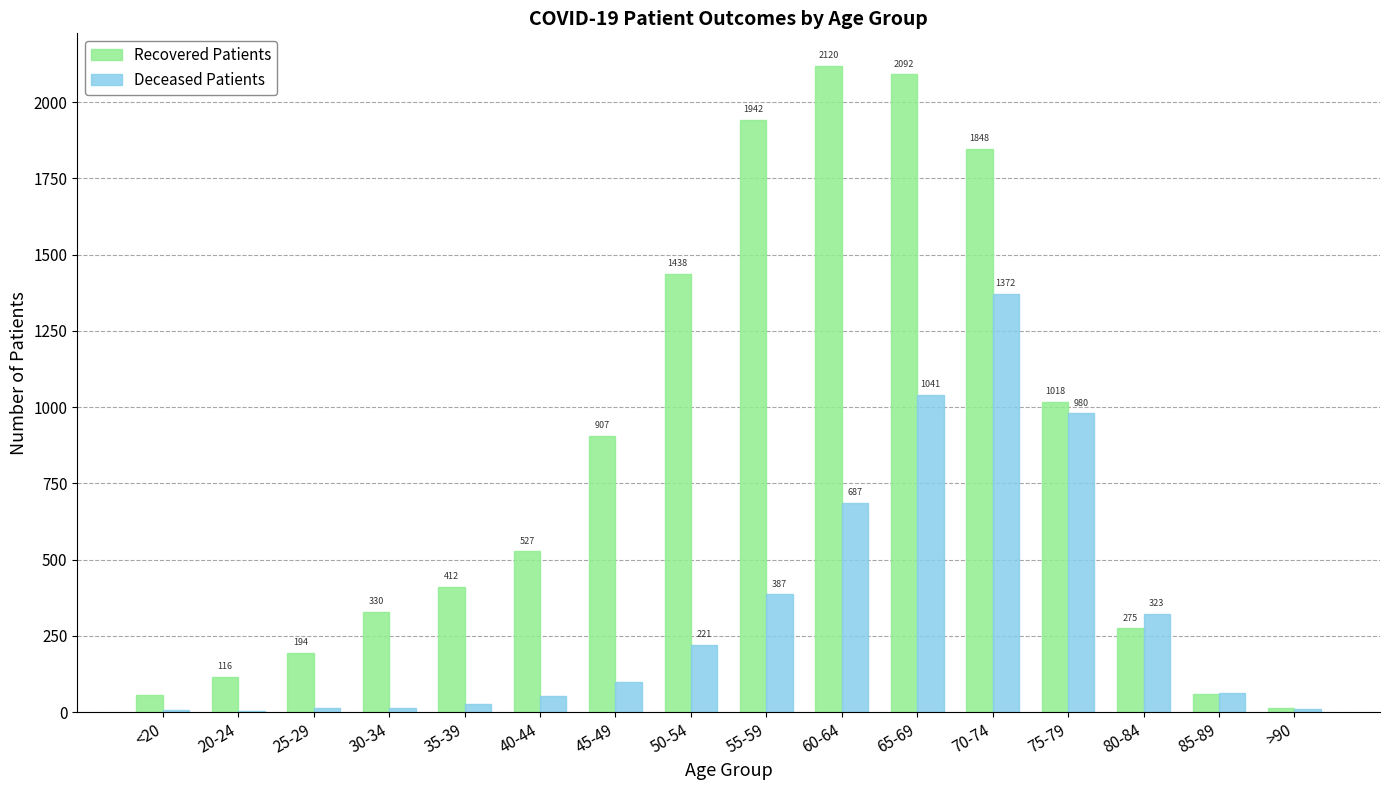

Is it true that Recovered Patients equals 527 at 40-44?

True